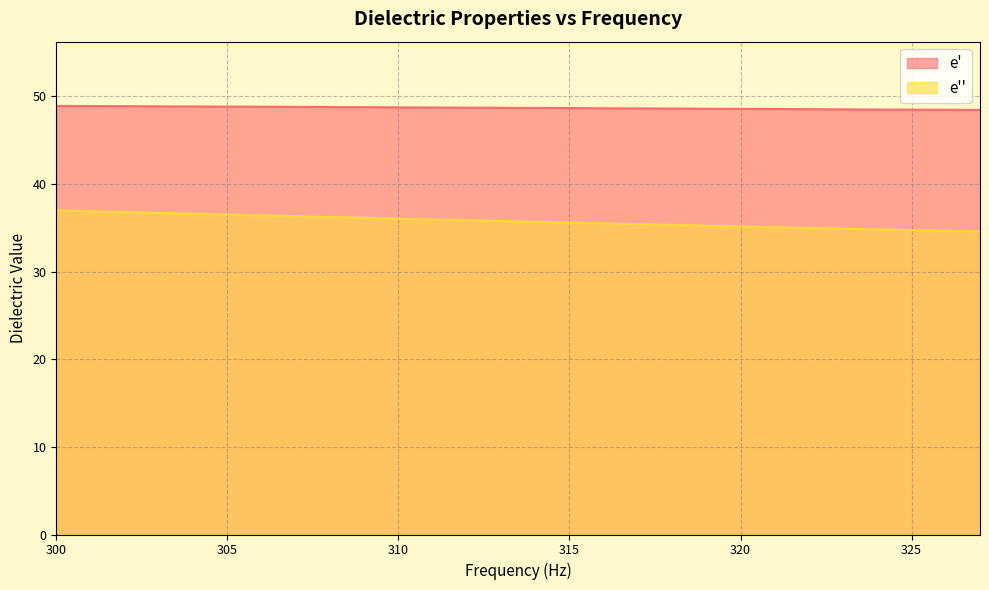

True or false: e'' and e' cross at least once.

False